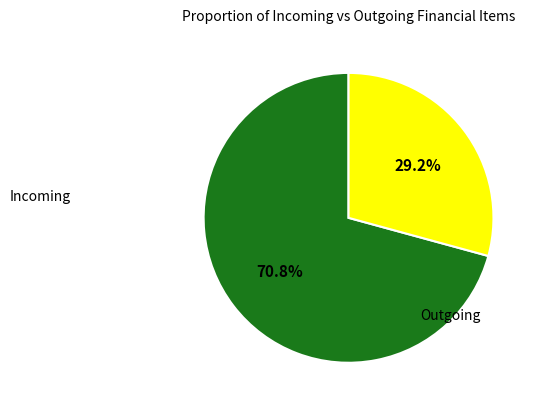

Does Incoming represent more than half of the total?

Yes